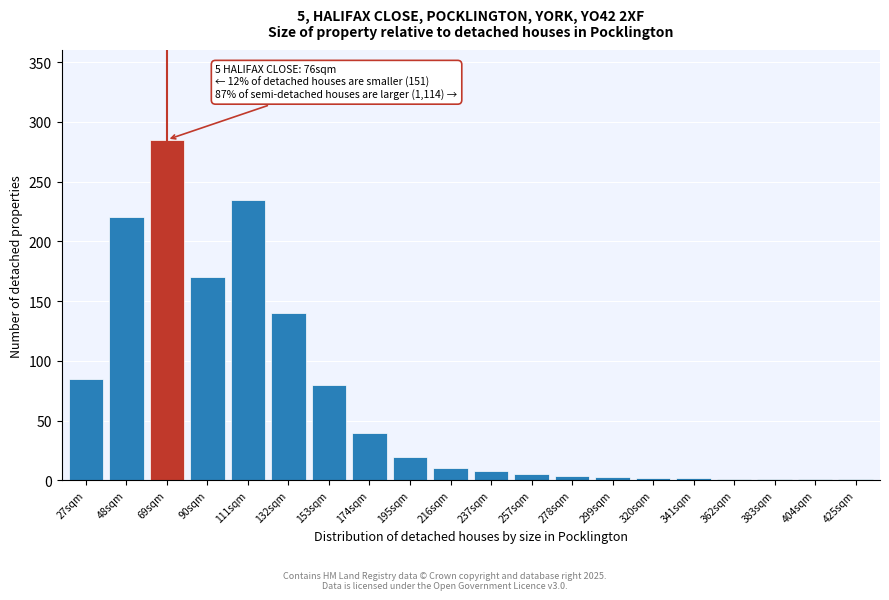

What is the maximum value shown in the chart?

285